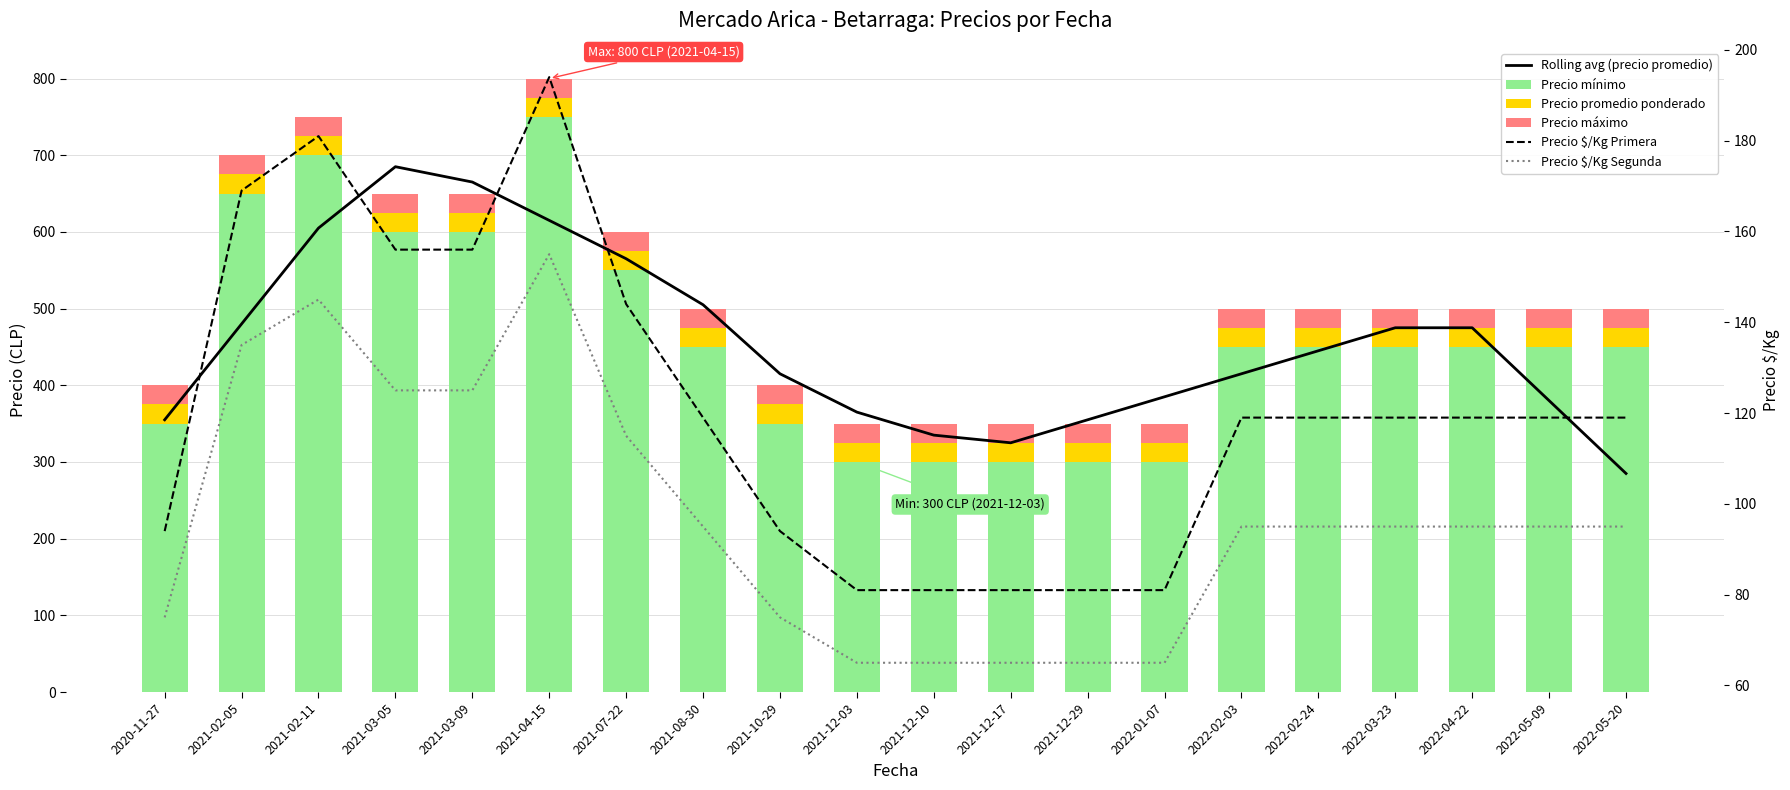

Between 2022-05-20 and 2021-12-03, which is larger?

2021-12-03